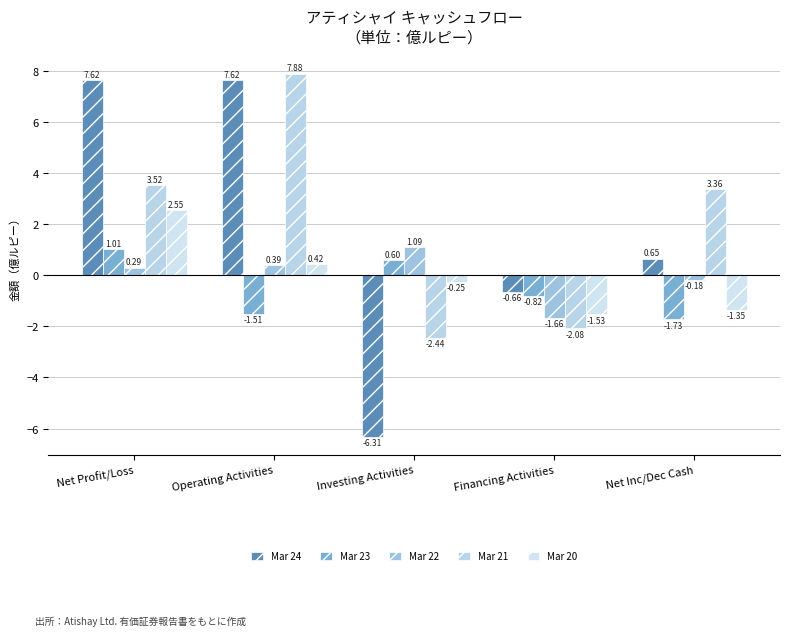

What is the minimum value shown in the chart?

-6.3